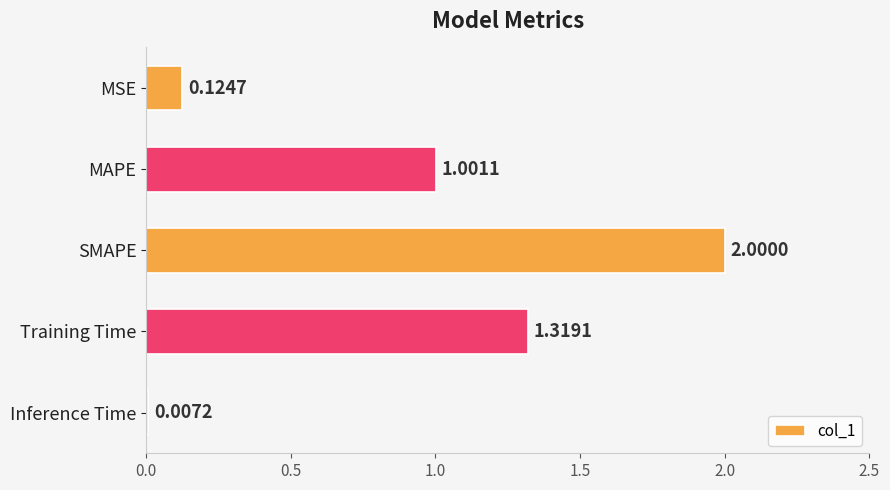

What is the ratio of the value at SMAPE to the value at MAPE?

2.0